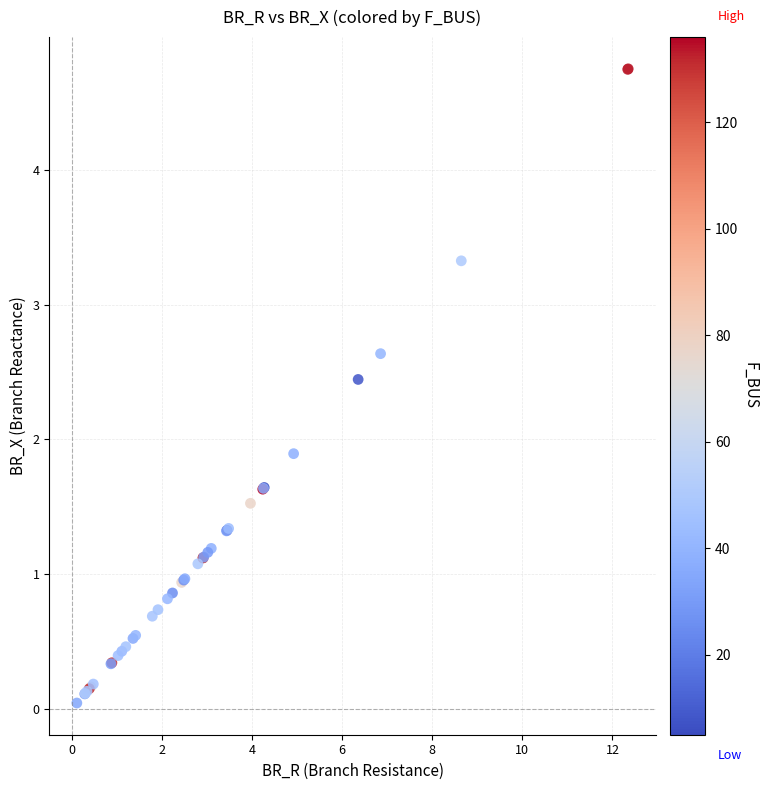

What Y value in the scatter plot is closest to 2?

1.9